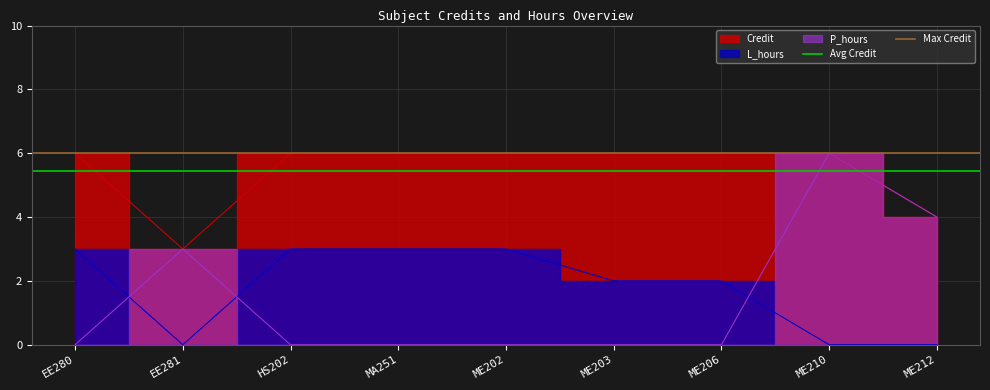

Does the chart display data point markers on the line(s)?

No